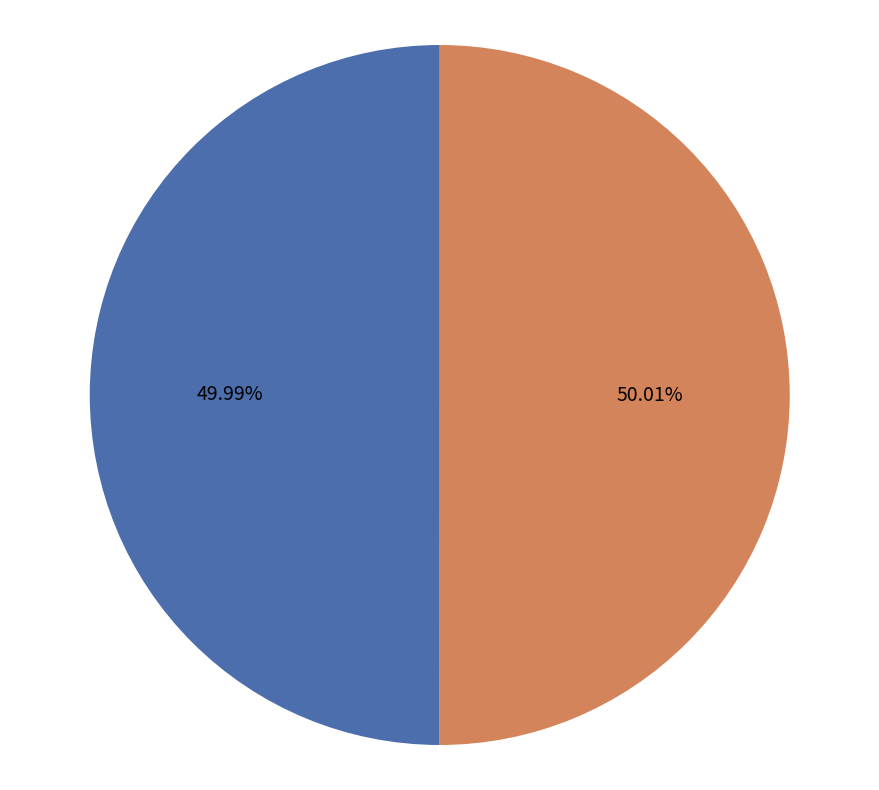

Is there a majority slice in this chart?

Yes